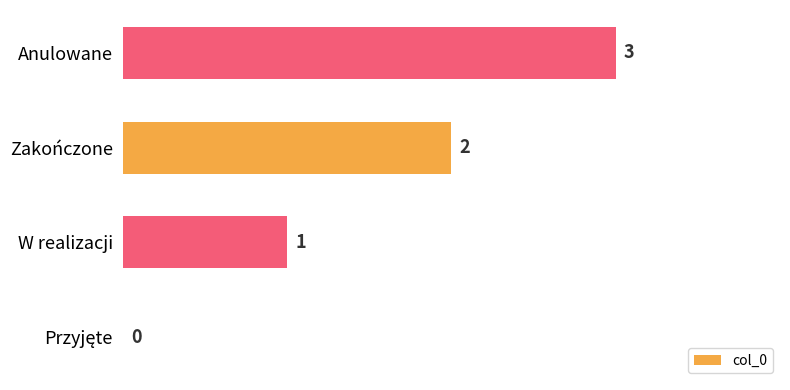

True or false: the data shows 2 at Zakończone.

True